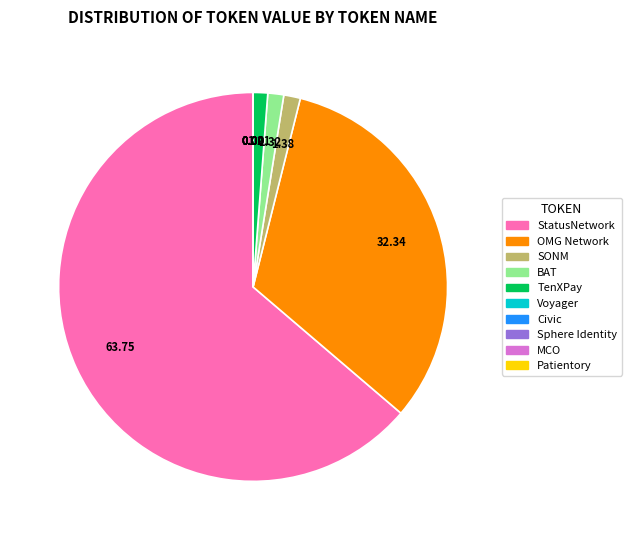

Is the sum of BAT and TenXPay greater than half?

No